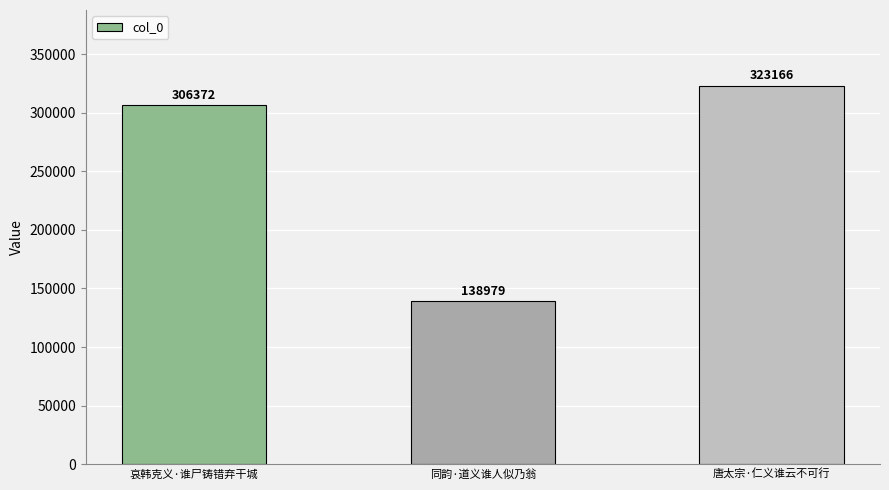

Which category has the lowest value across all series?

同韵·道义谁人似乃翁